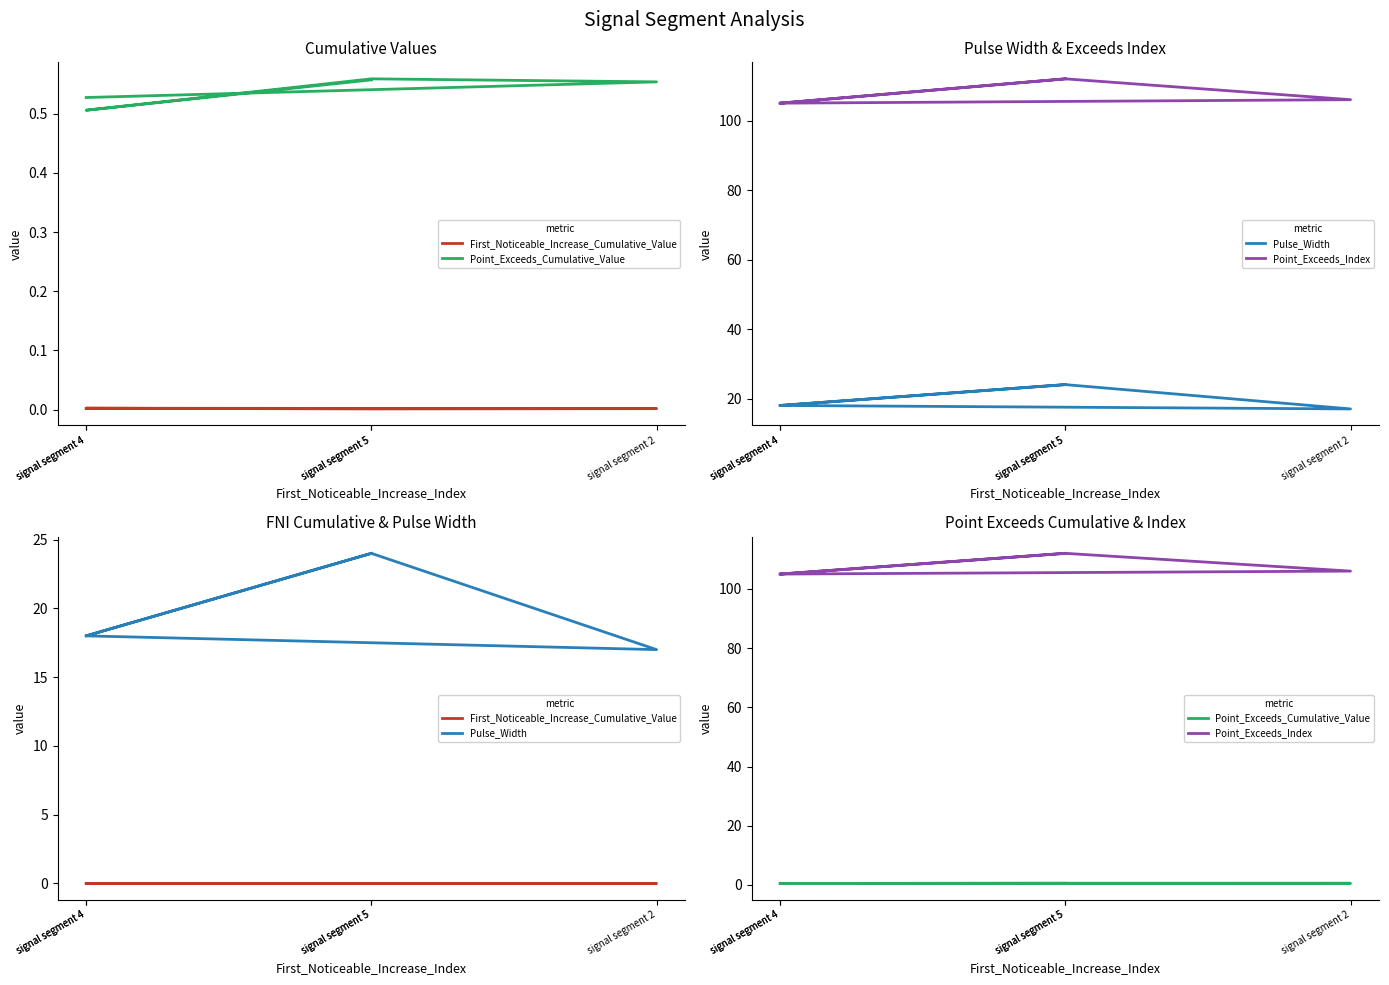

At which category does Point_Exceeds_Cumulative_Value reach its first local valley?

signal segment 4